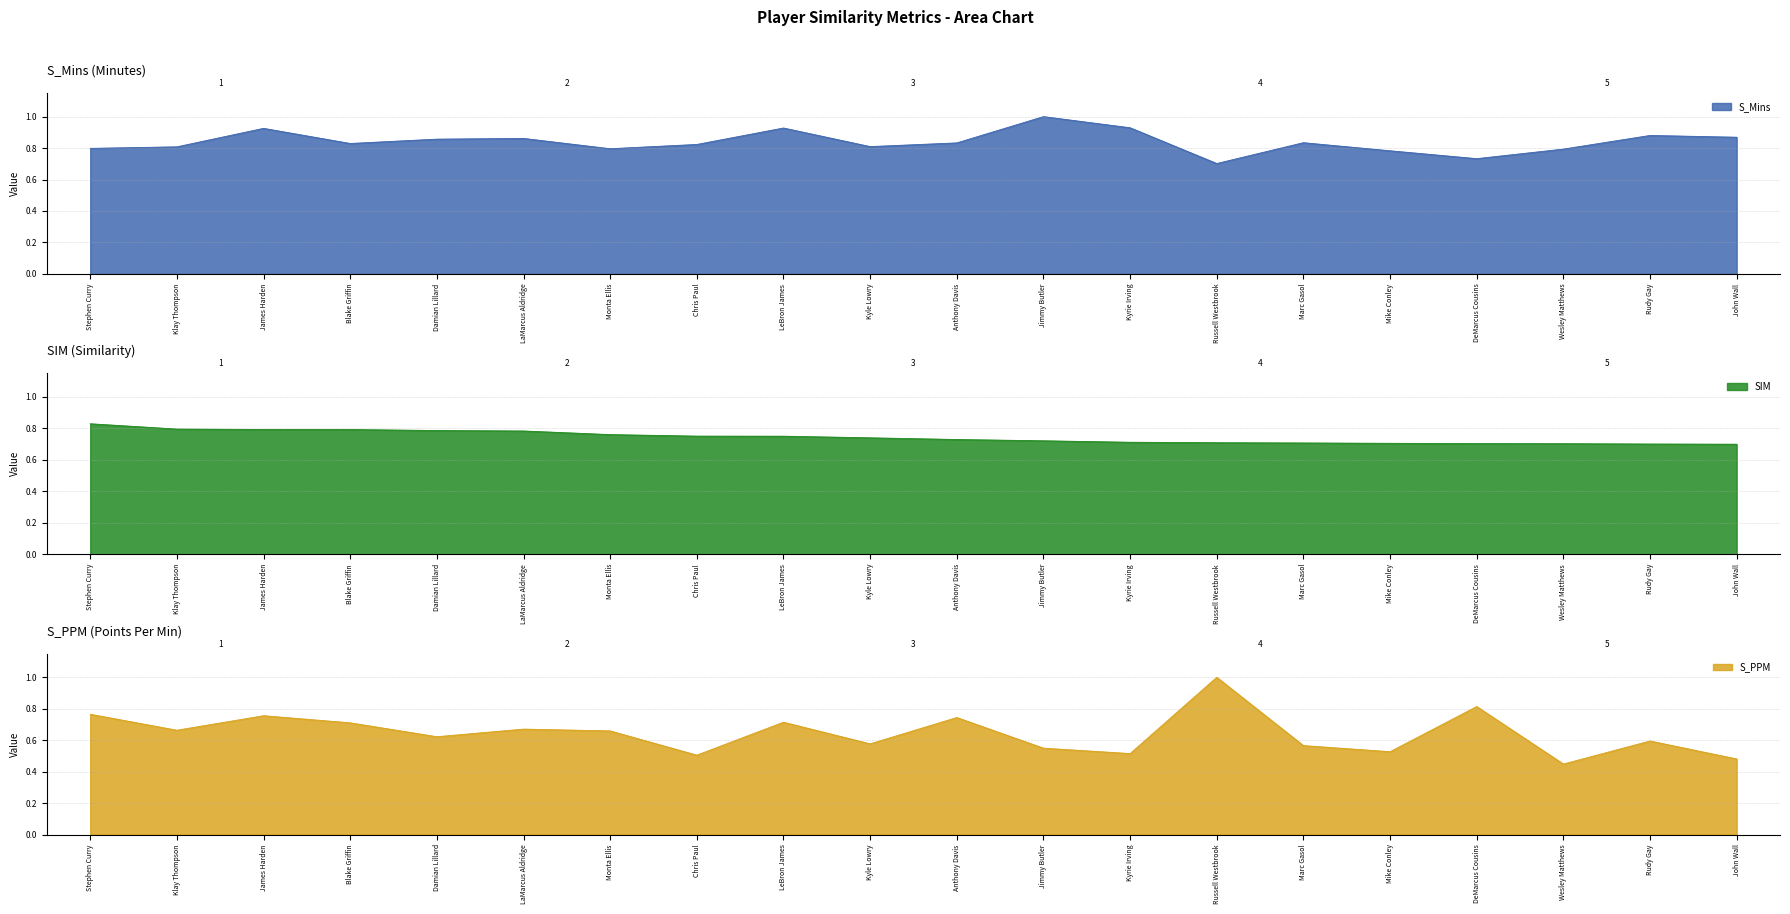

Does the chart display data point markers on the line(s)?

No